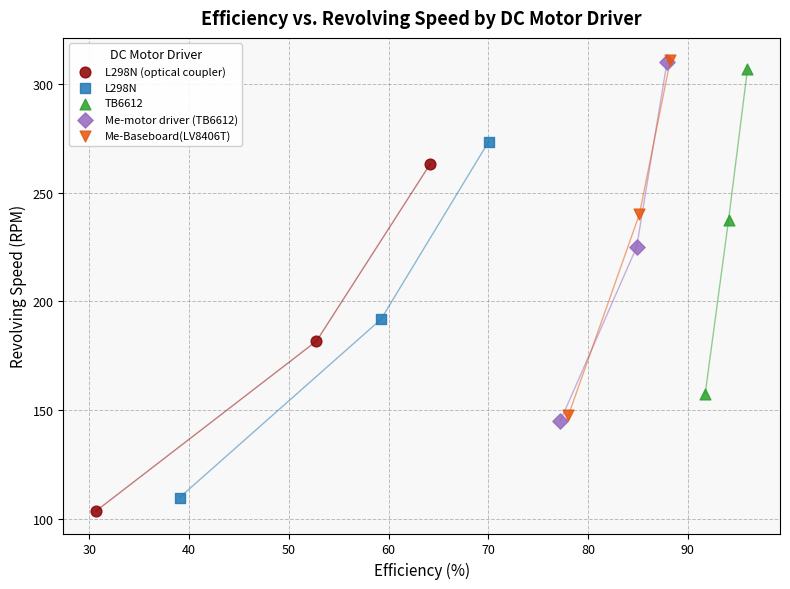

What are all the series names shown in the legend?

L298N (optical coupler), L298N, TB6612, Me-motor driver (TB6612), Me-Baseboard(LV8406T)